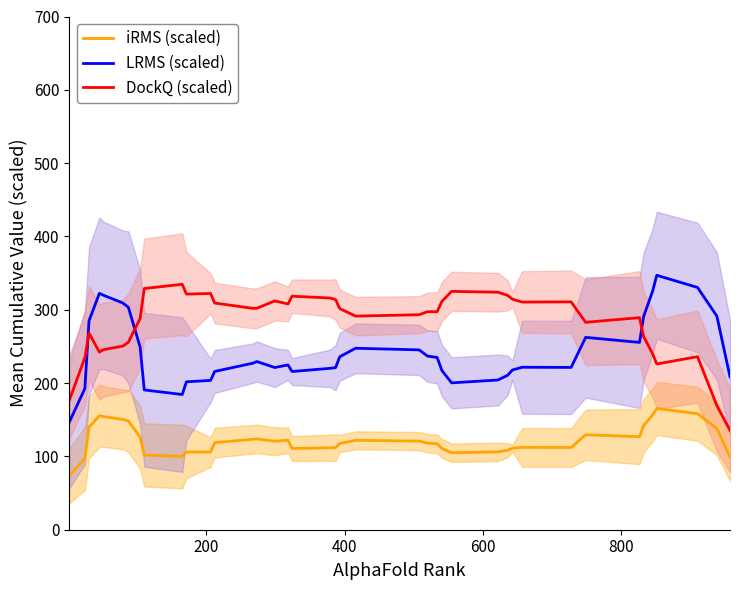

Which series has the widest spread of values?

LRMS (scaled)